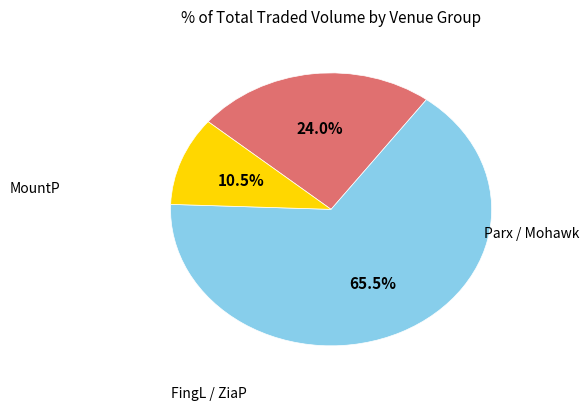

Is there any slice that represents more than half of the pie?

Yes